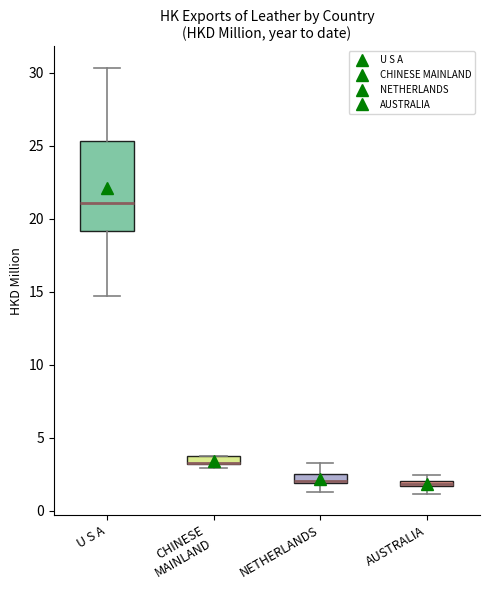

Comparing the boxes themselves (not the whiskers), which one is the tallest?

U S A